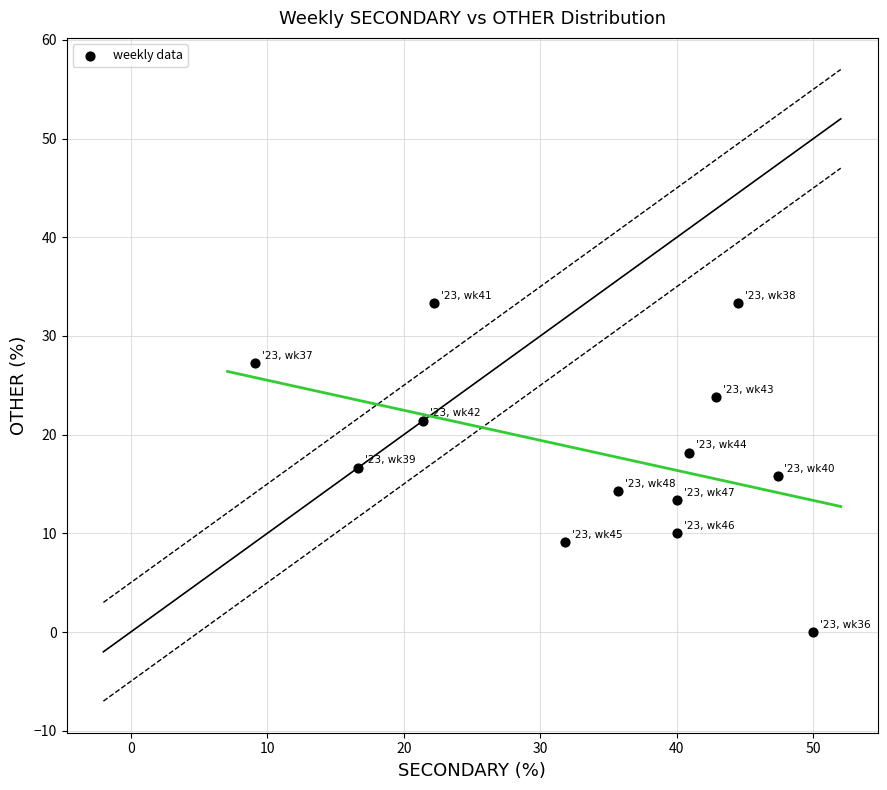

What is the range of Y values (max minus min)?

33.3